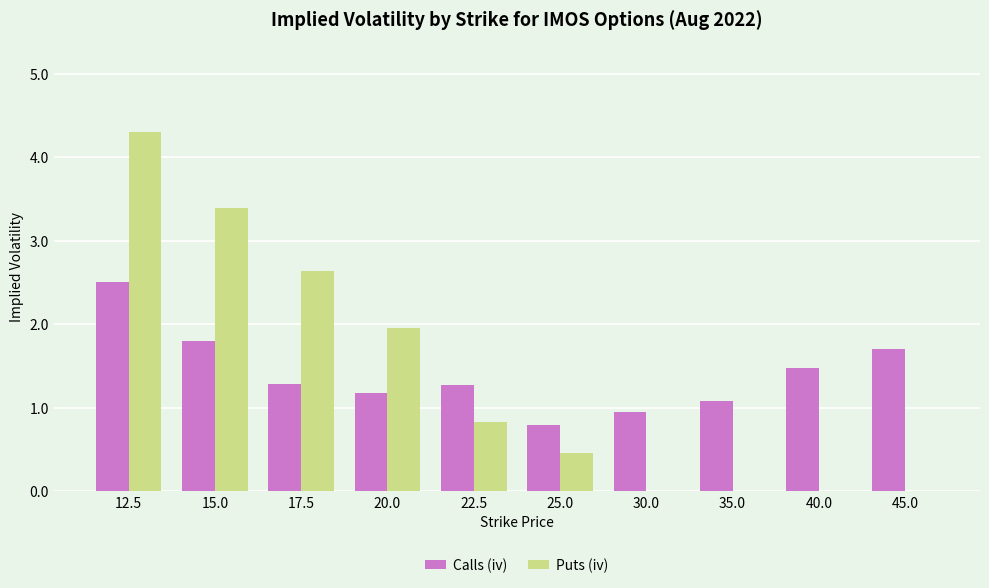

What is the spread (max minus min) of values at 40.0?

1.5